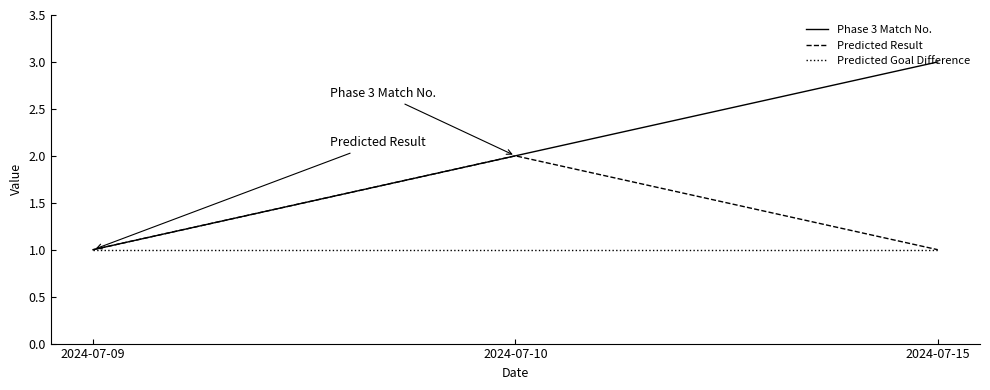

Which label corresponds to the largest value in the chart?

2024-07-15